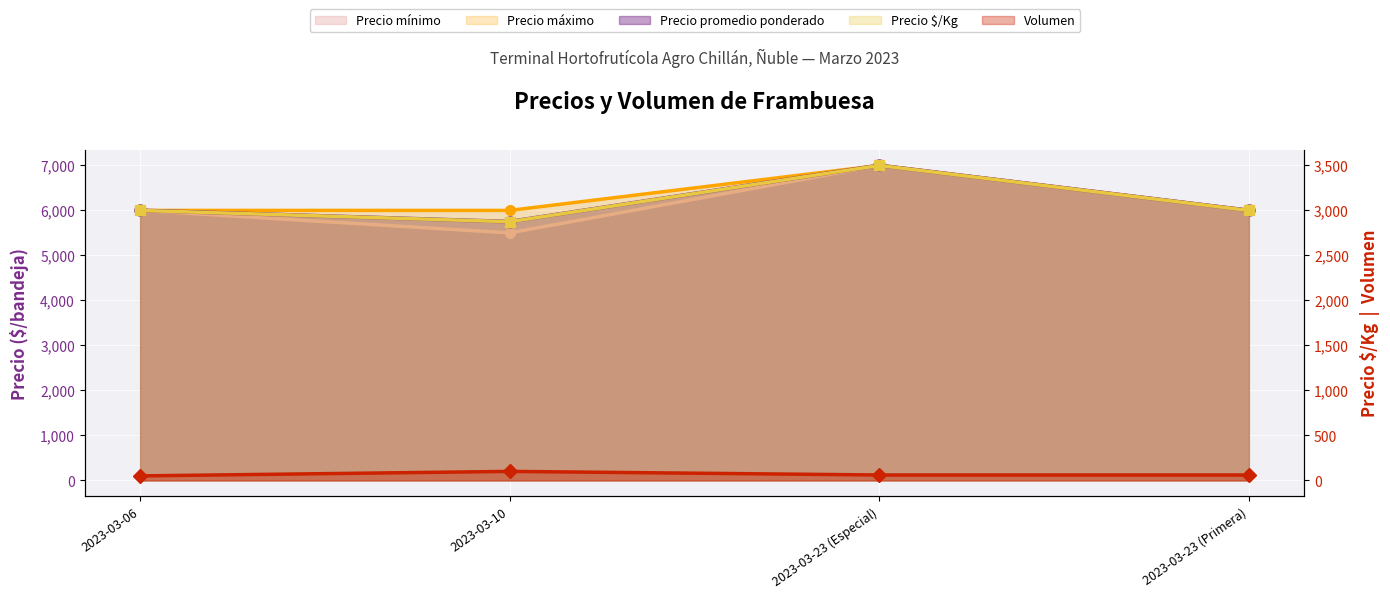

At which label does Precio $/Kg reach its peak?

2023-03-23 (Especial)